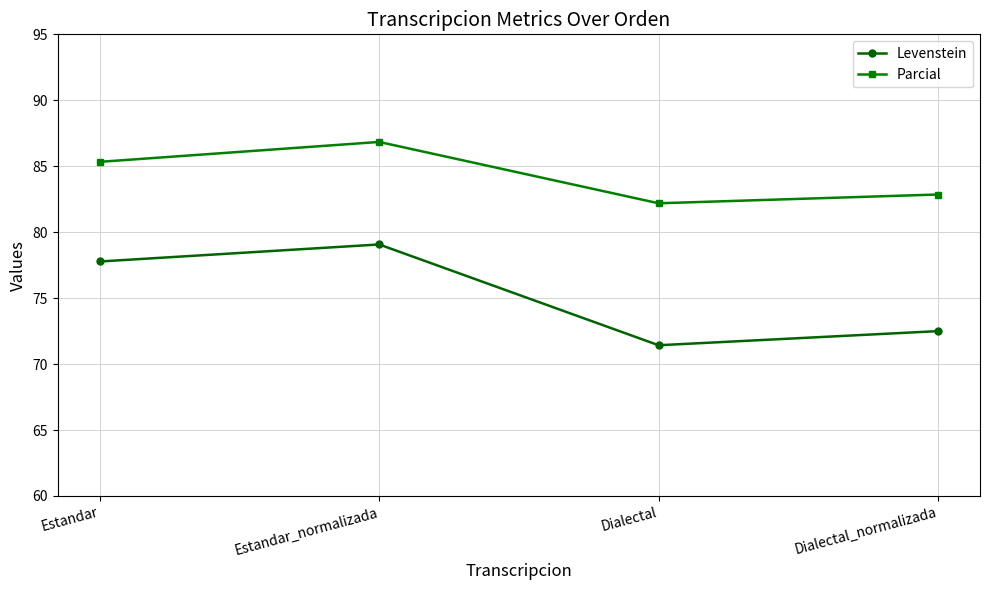

Which series has the widest spread of values?

Levenstein